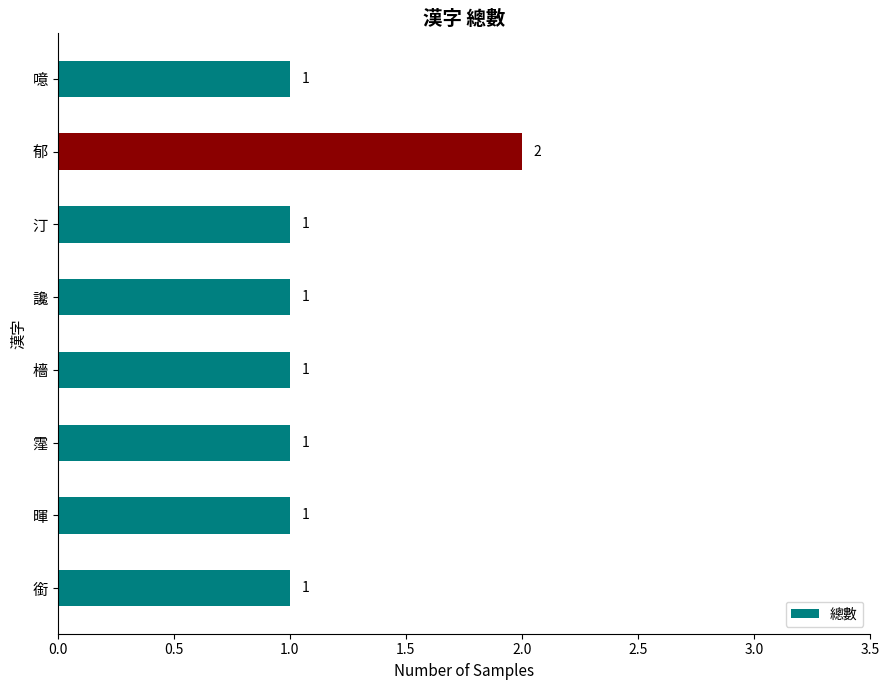

What is the difference between the maximum and second lowest values?

1